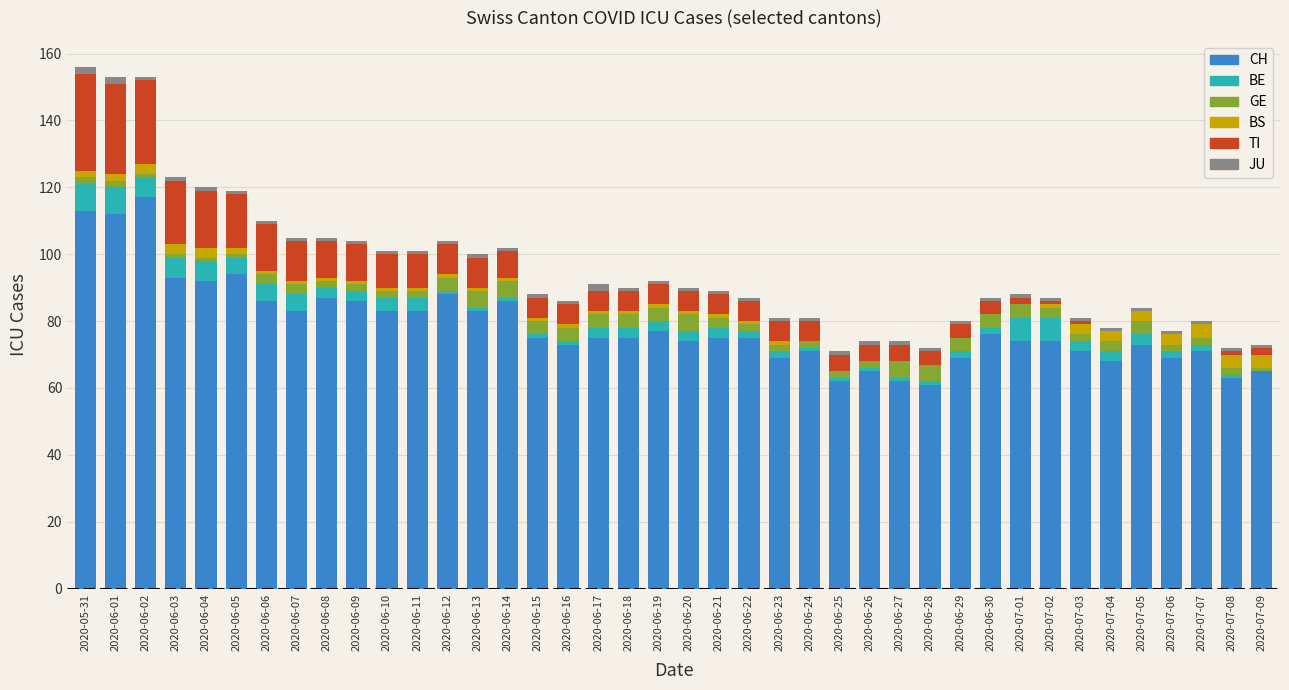

At which label does CH reach its peak?

2020-06-02